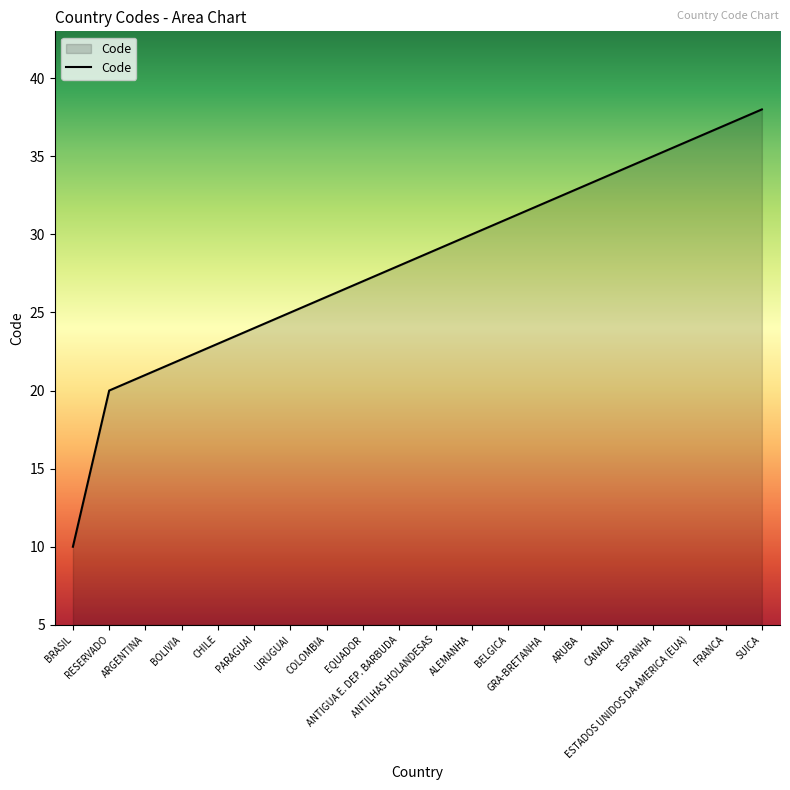

What is the difference between the maximum and minimum values?

28